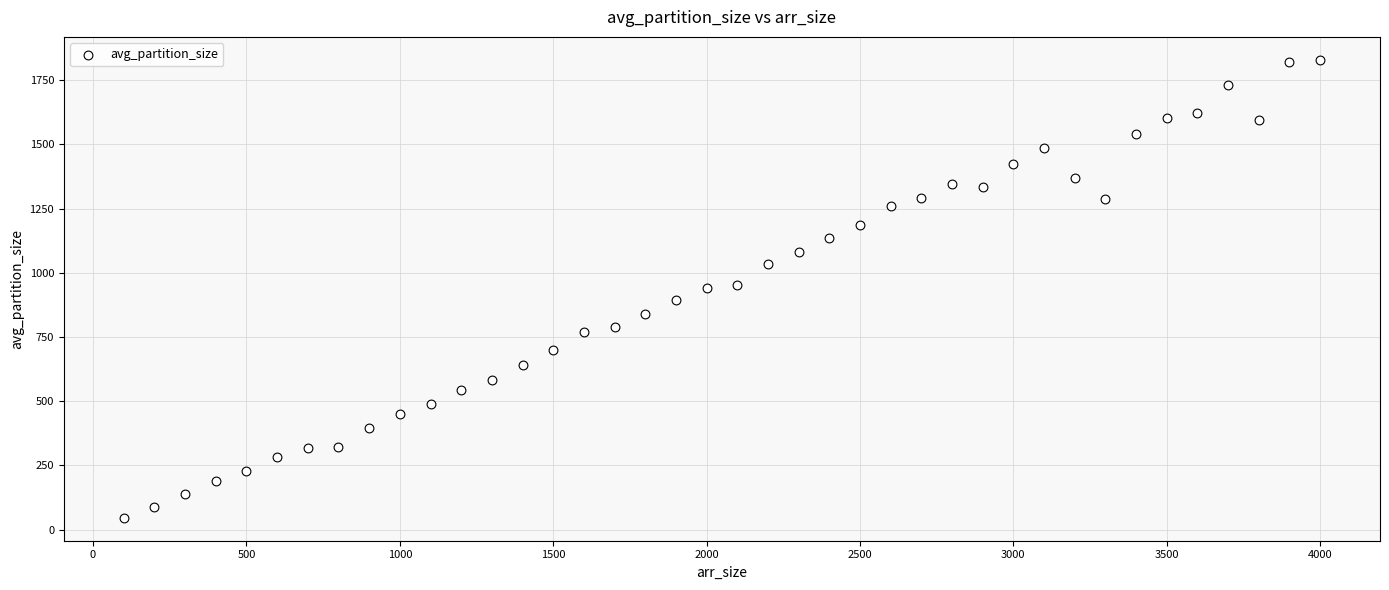

What is the range of Y values (max minus min)?

1783.4